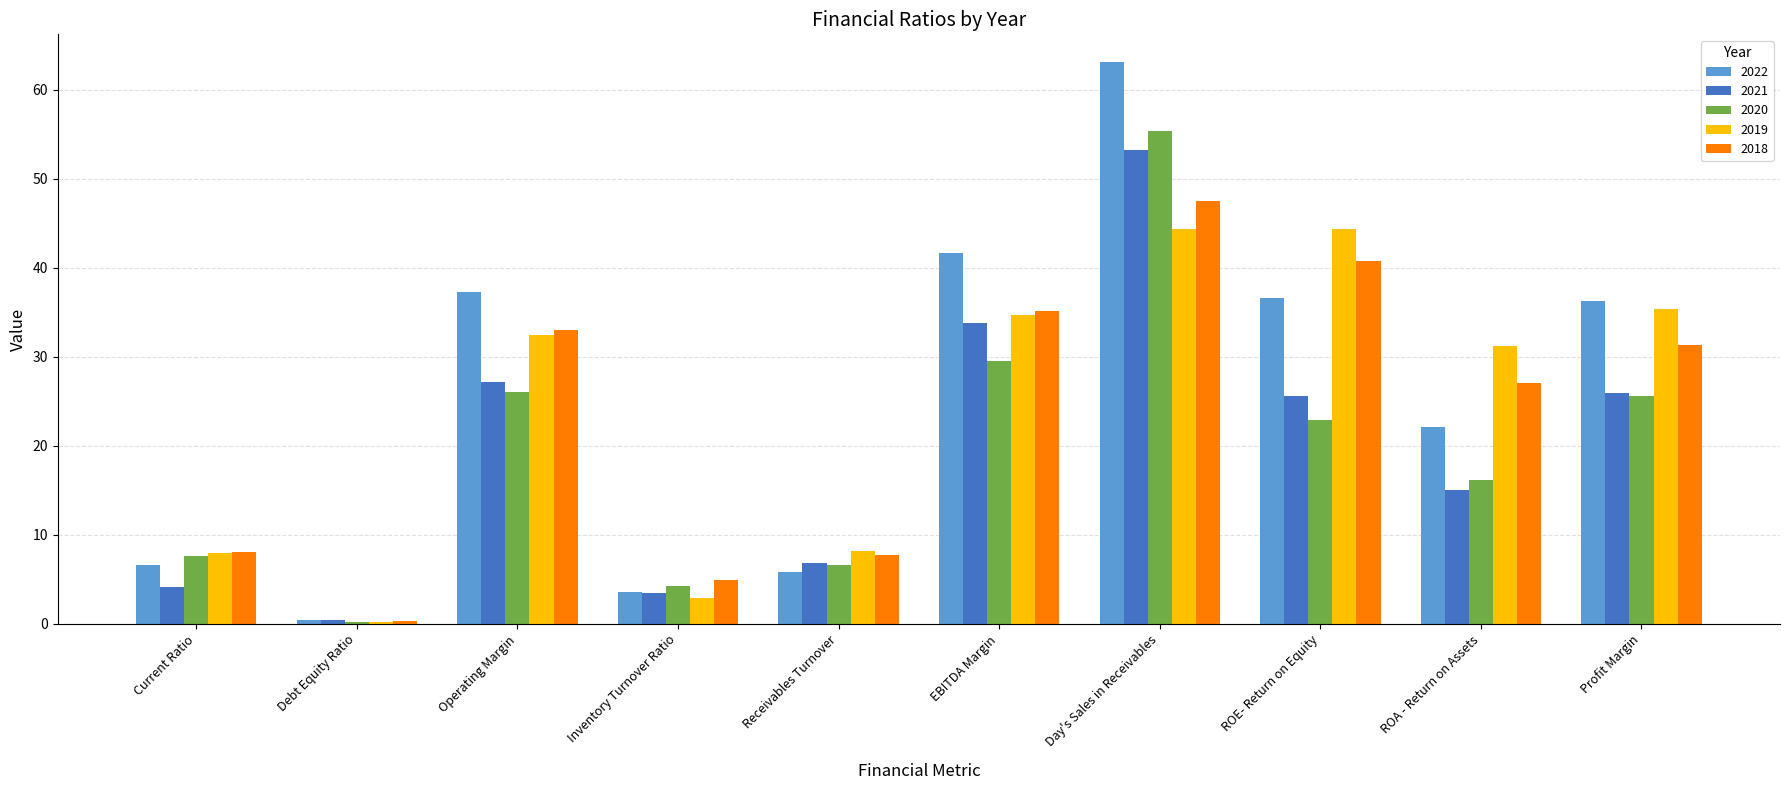

At which label is 2018 closest to 23?

ROA - Return on Assets